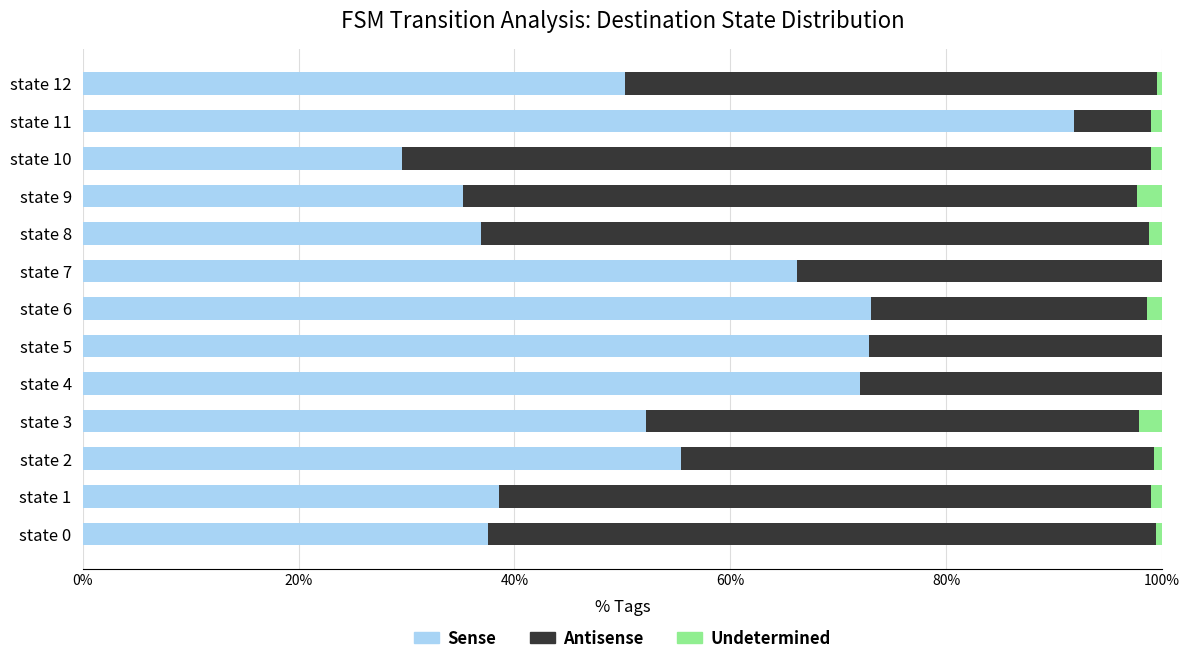

The value of Sense at state 9 is 35.2. True or false?

True